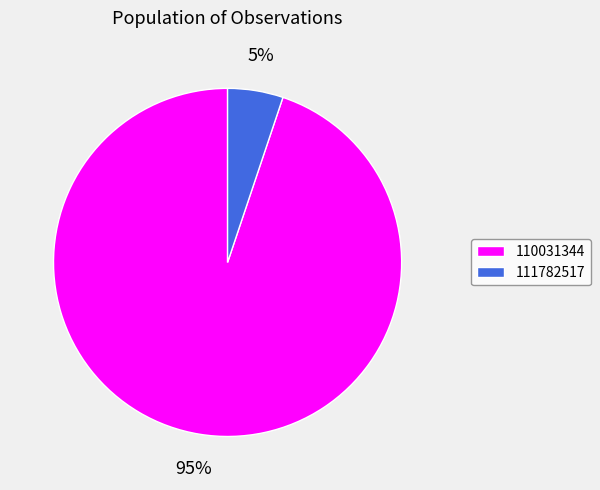

The 111782517 slice represents 5% of the pie. True or false?

True